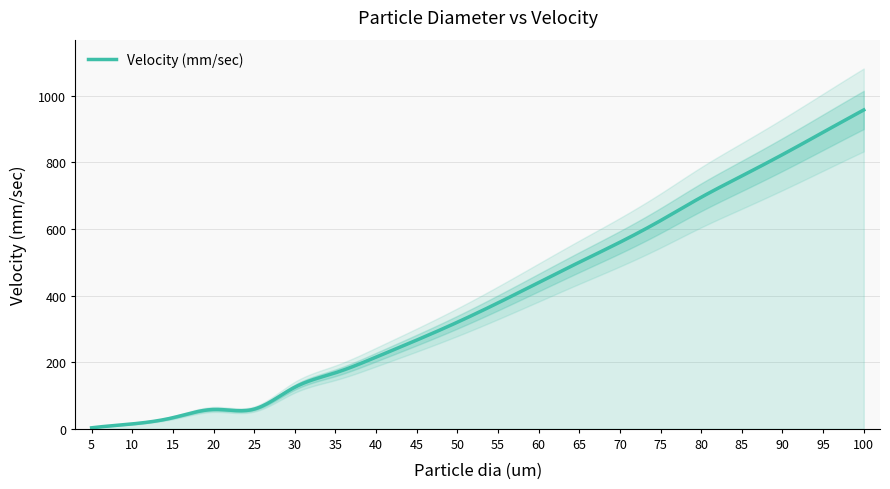

Does the chart display data point markers on the line(s)?

No